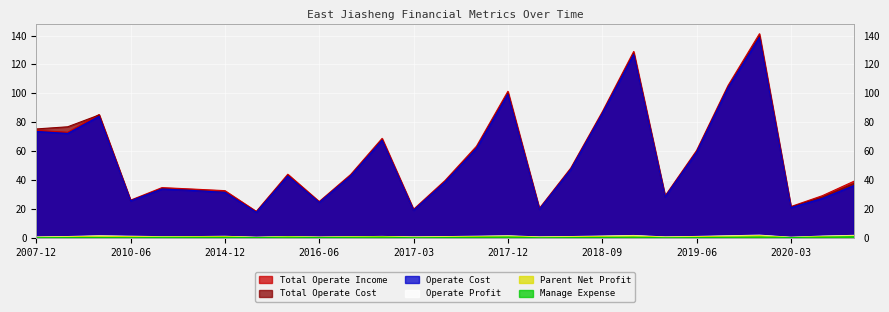

True or false: OPERATE_PROFIT and OPERATE_COST intersect in this chart.

False